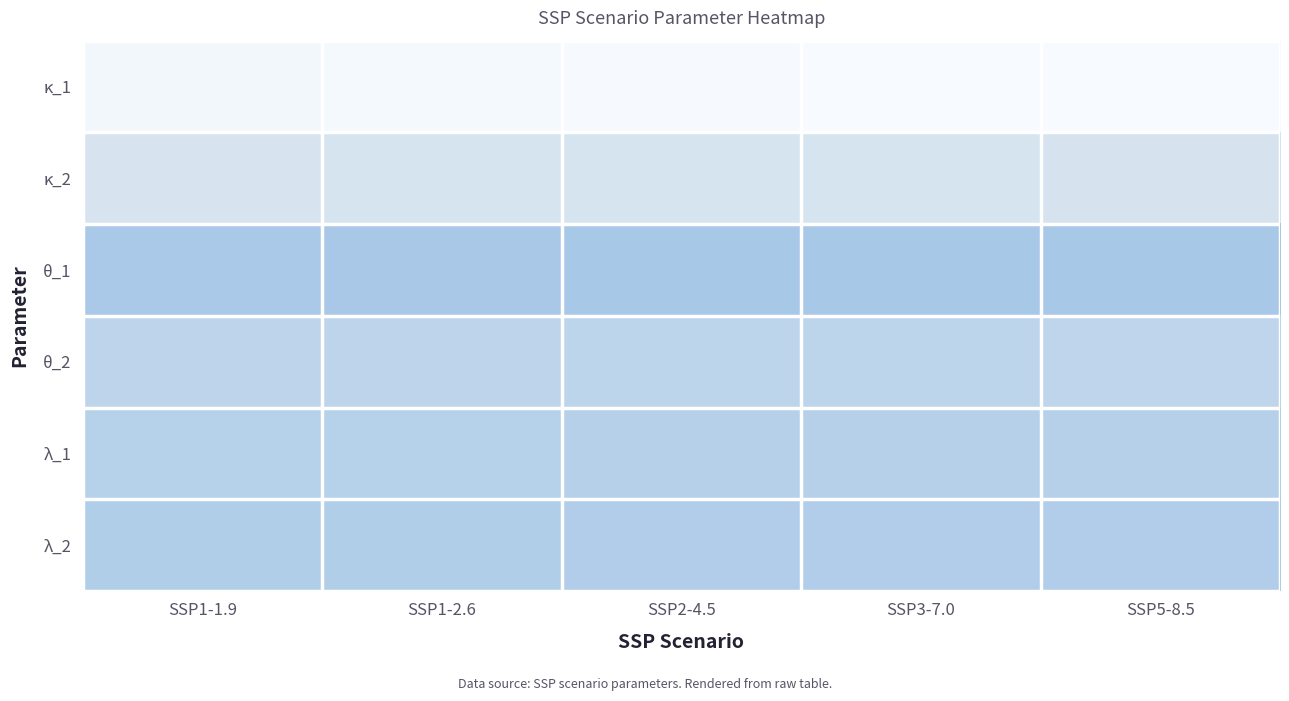

Between SSP1-1.9 and SSP2-4.5, which is larger?

SSP2-4.5